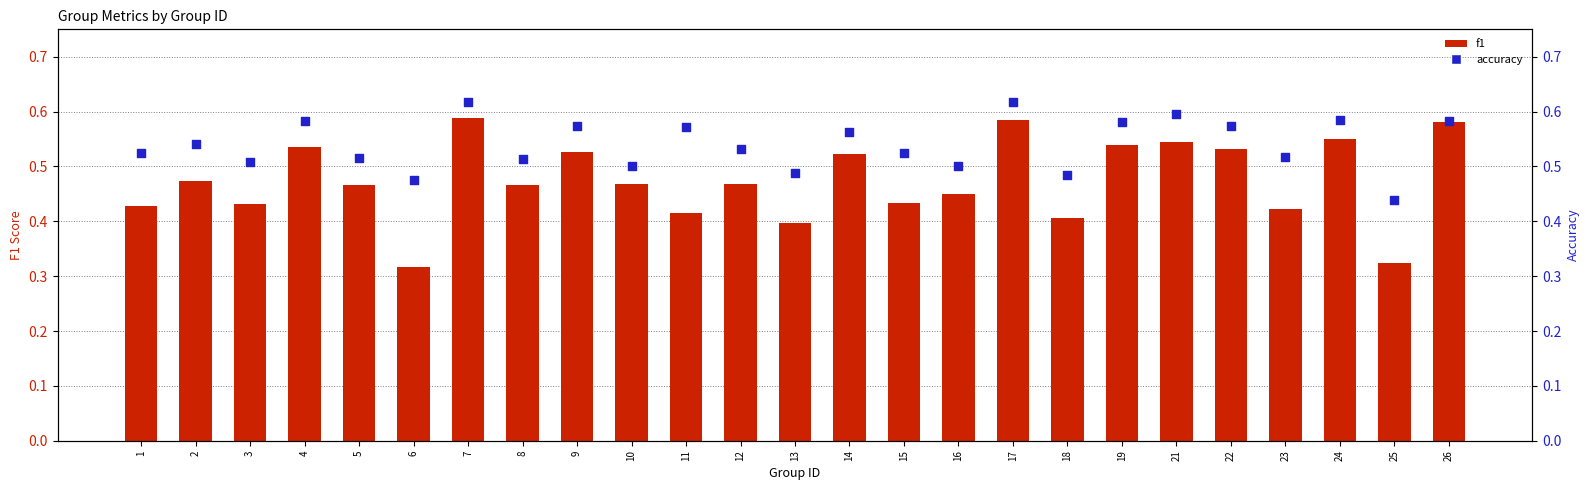

Which series reaches the minimum Y coordinate?

f1